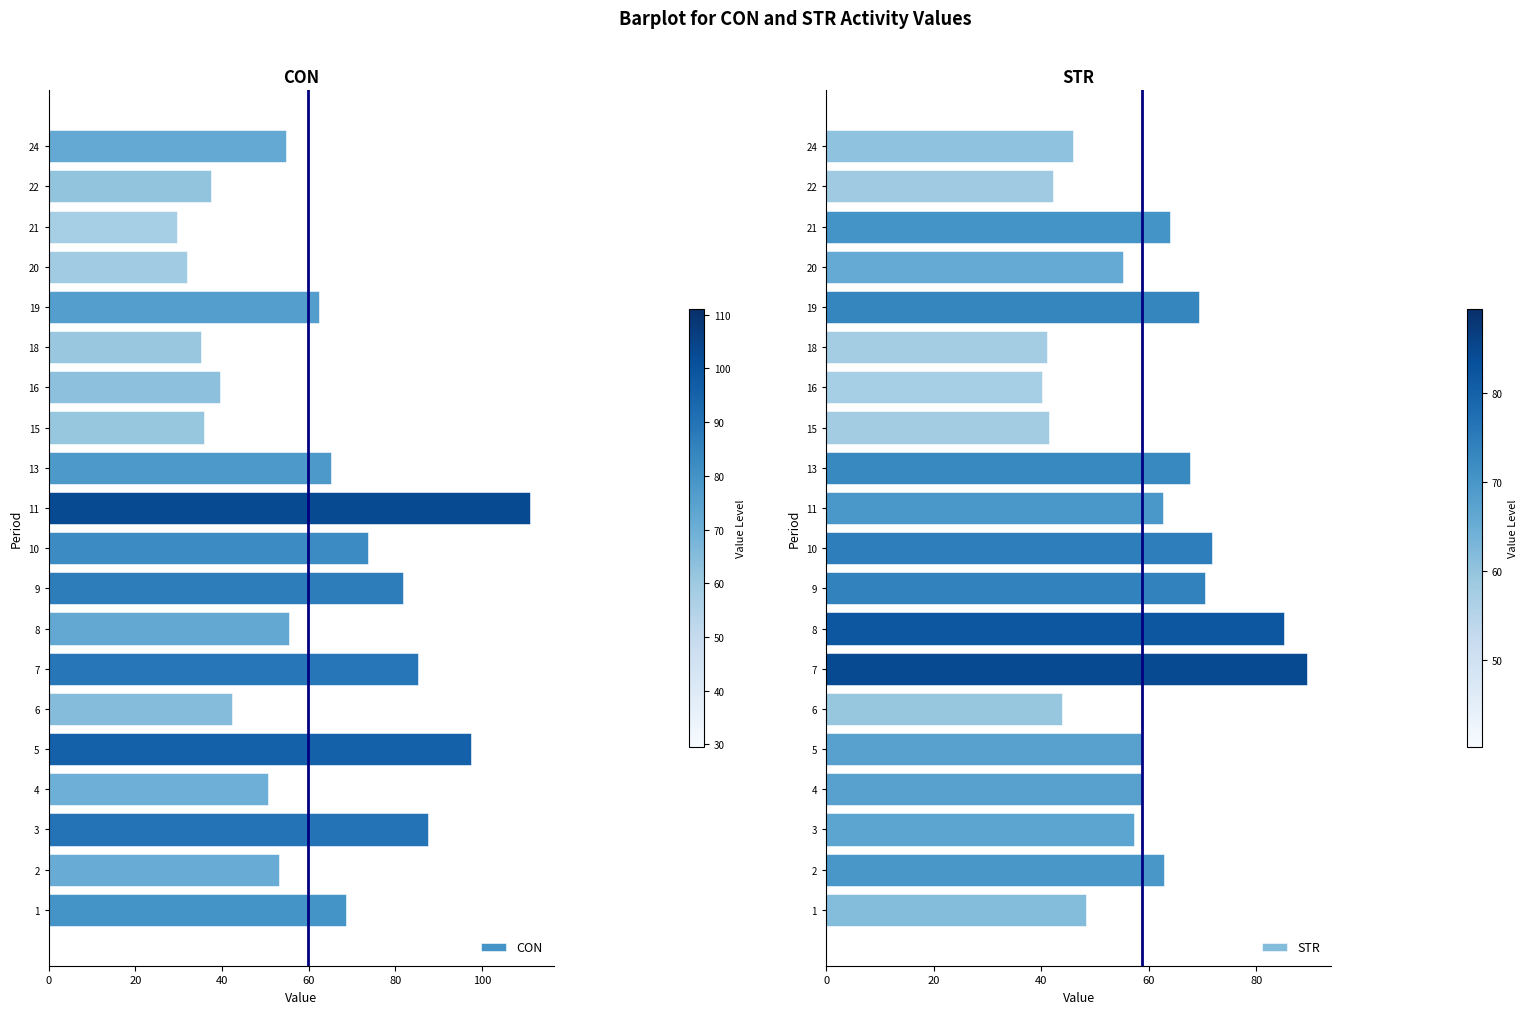

How many categories are shown in the chart?

20